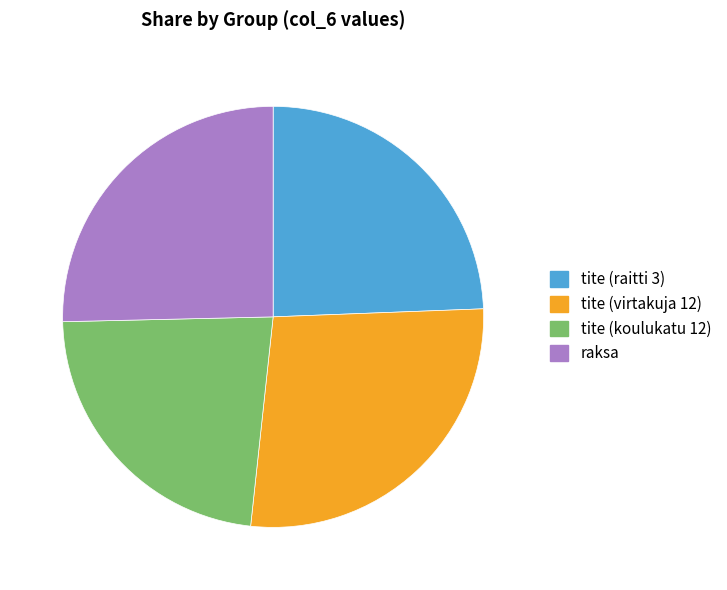

True or false: tite (koulukatu 12) accounts for 23% of the total.

True